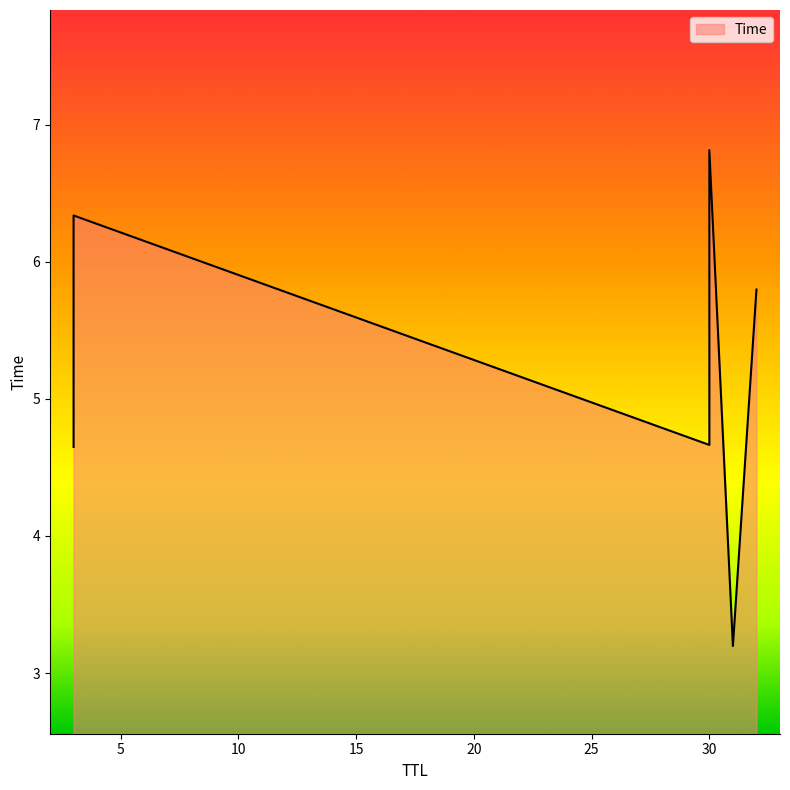

Where is the data nearest to the value 5?

30